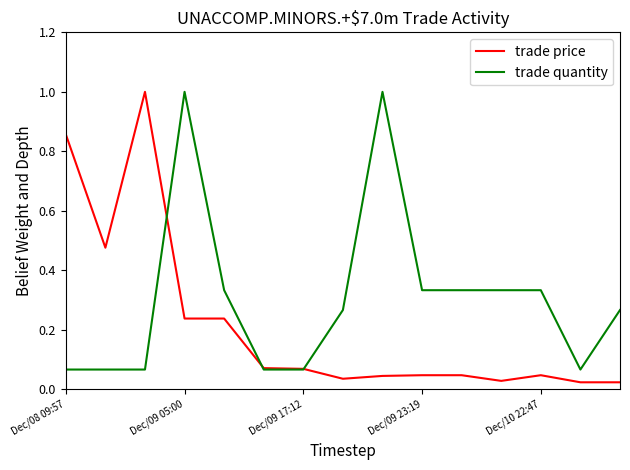

True or false: trade quantity and trade price intersect in this chart.

True